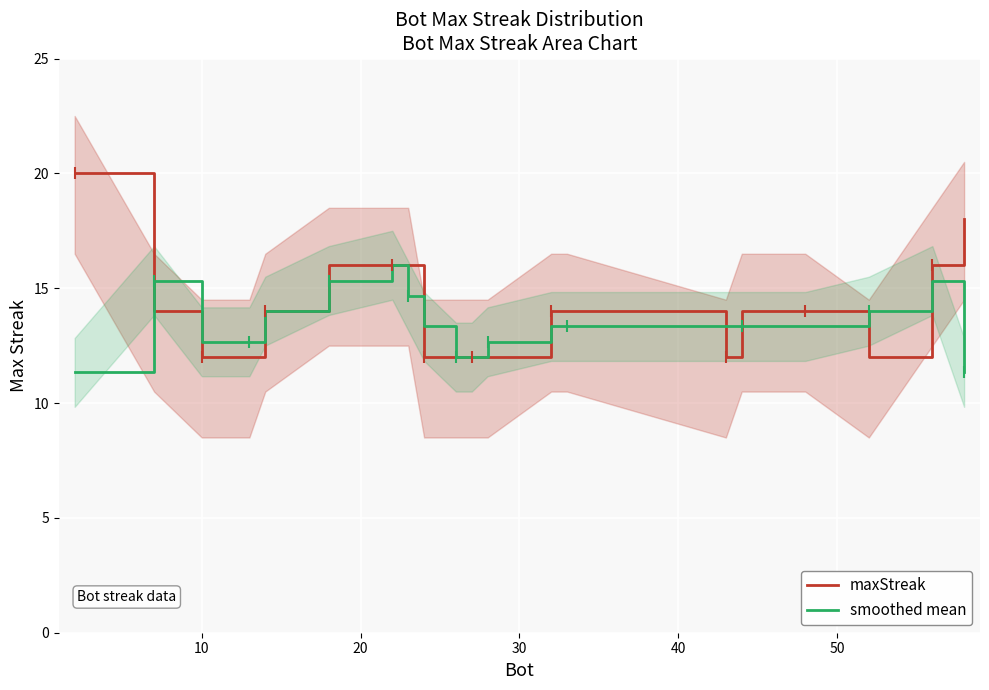

What is the highest value of the smoothed mean series?

16.0